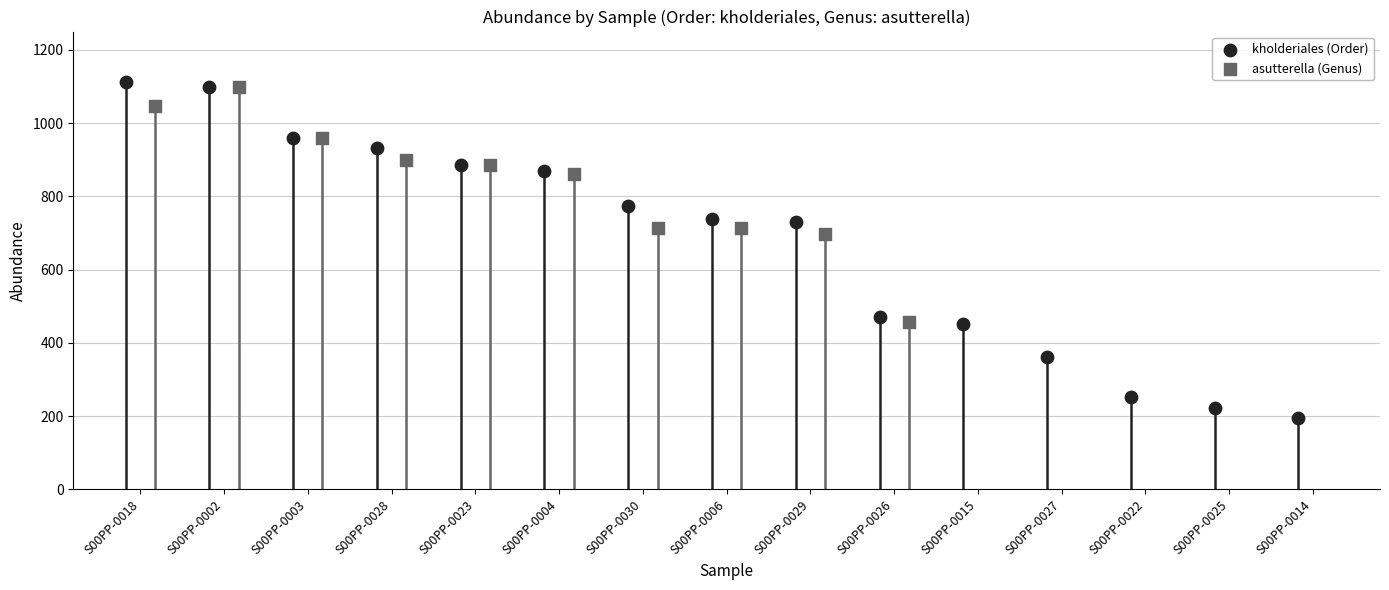

What are all the series names shown in the legend?

kholderiales, asutterella